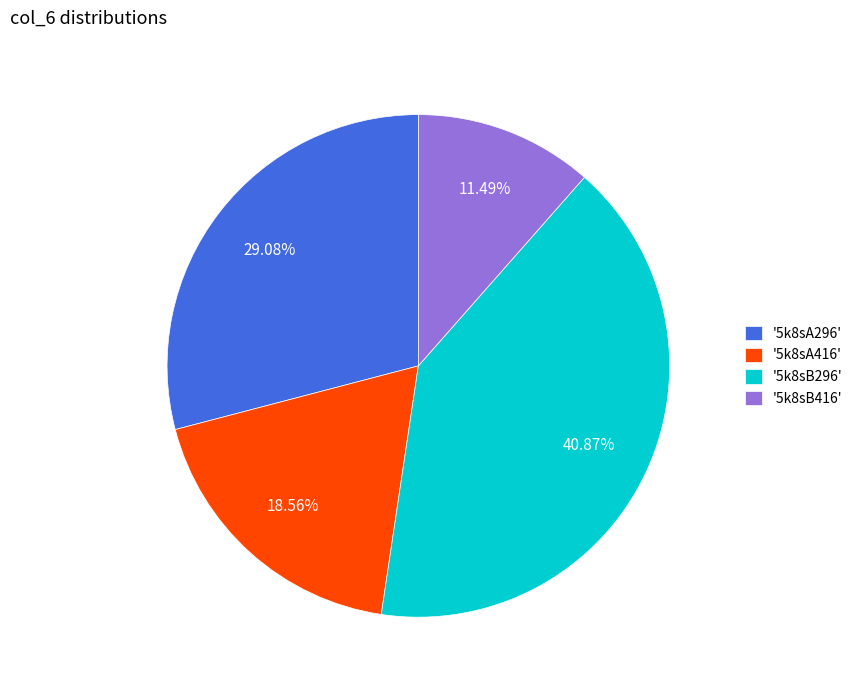

To the nearest percent, what is the average slice percentage?

25%